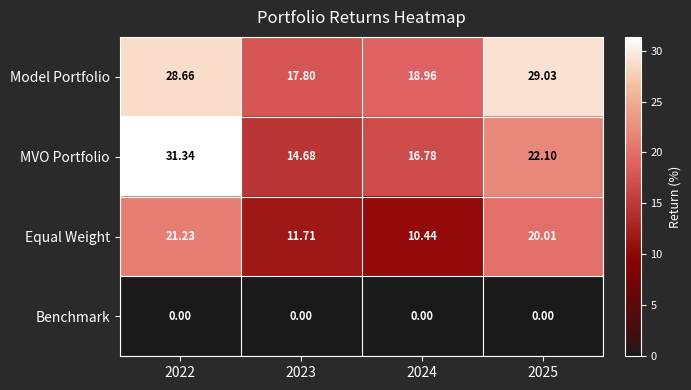

At 2025, list the series in order from smallest to largest.

Benchmark, Equal Weight, MVO Portfolio, Model Portfolio